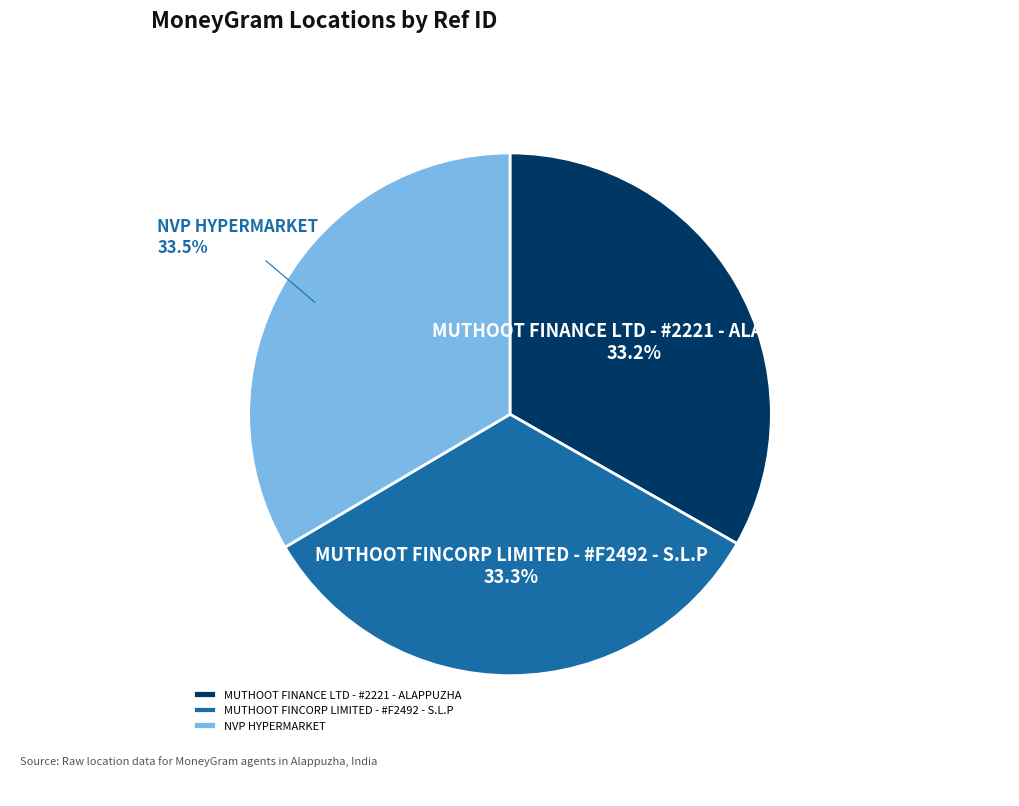

To the nearest percent, what portion does MUTHOOT FINCORP LIMITED - #F2492 - S.L.P represent?

33%